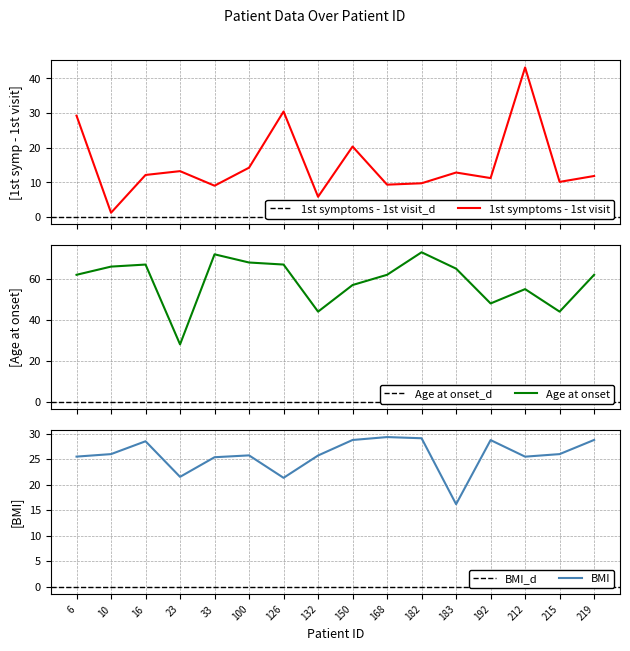

What is the smallest value displayed?

1.2